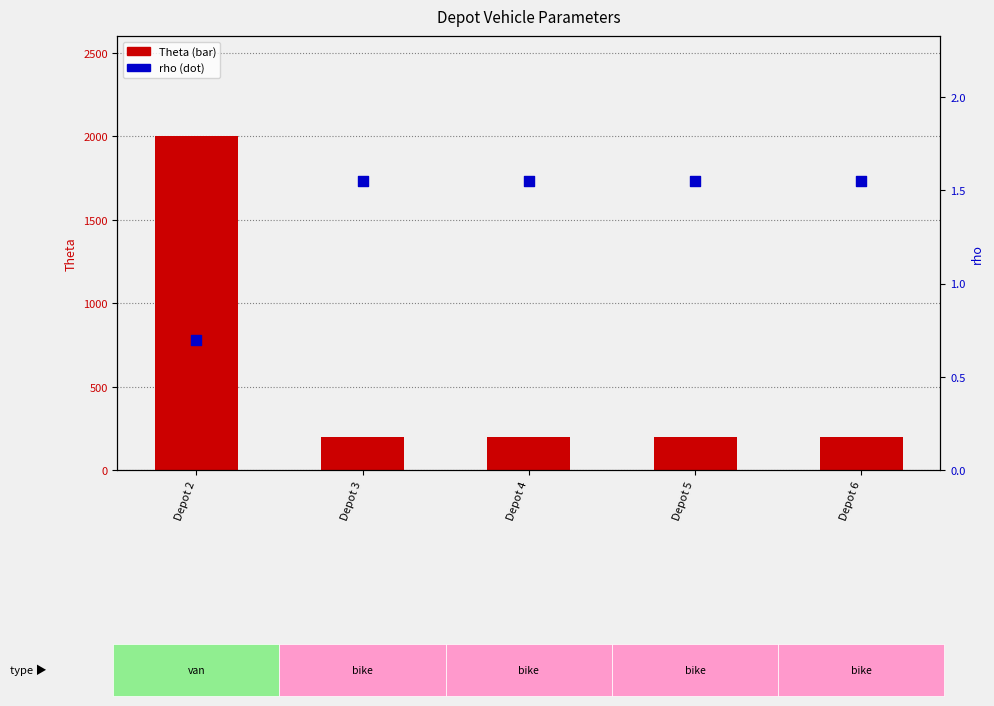

Which series contains the lowest Y value?

rho